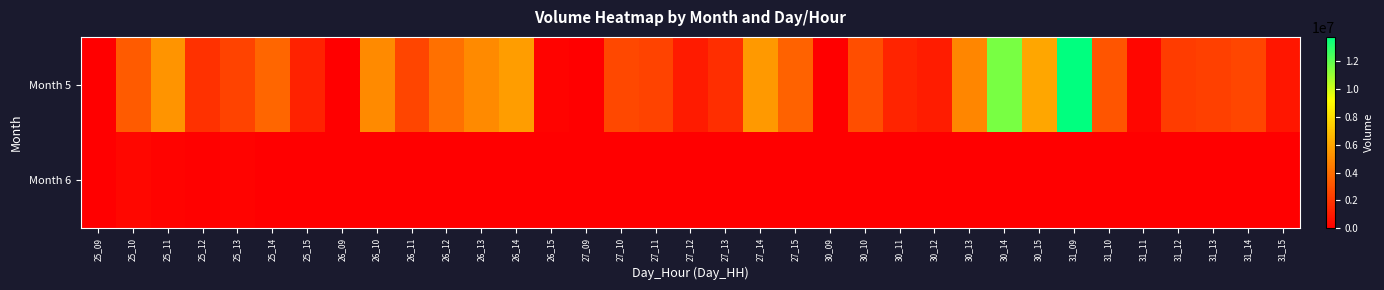

Count the number of categories in the chart.

35